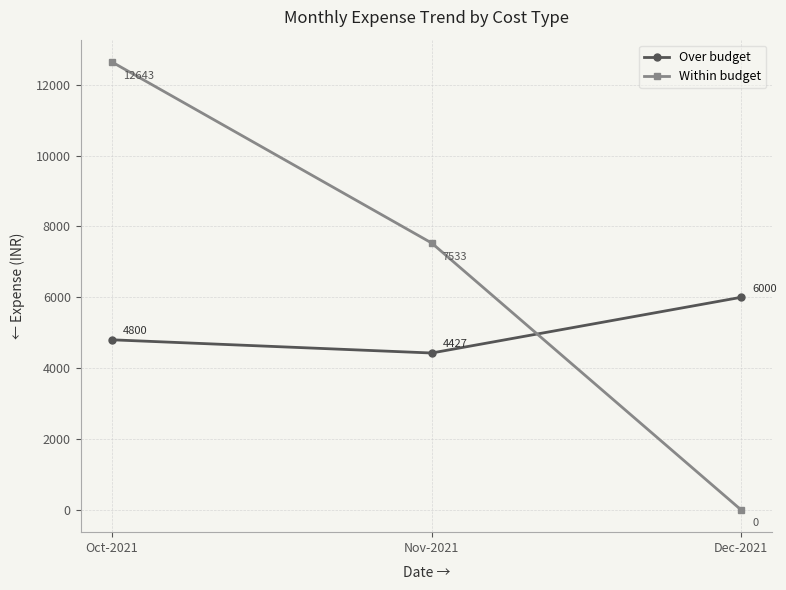

How many lines are shown in the chart?

2